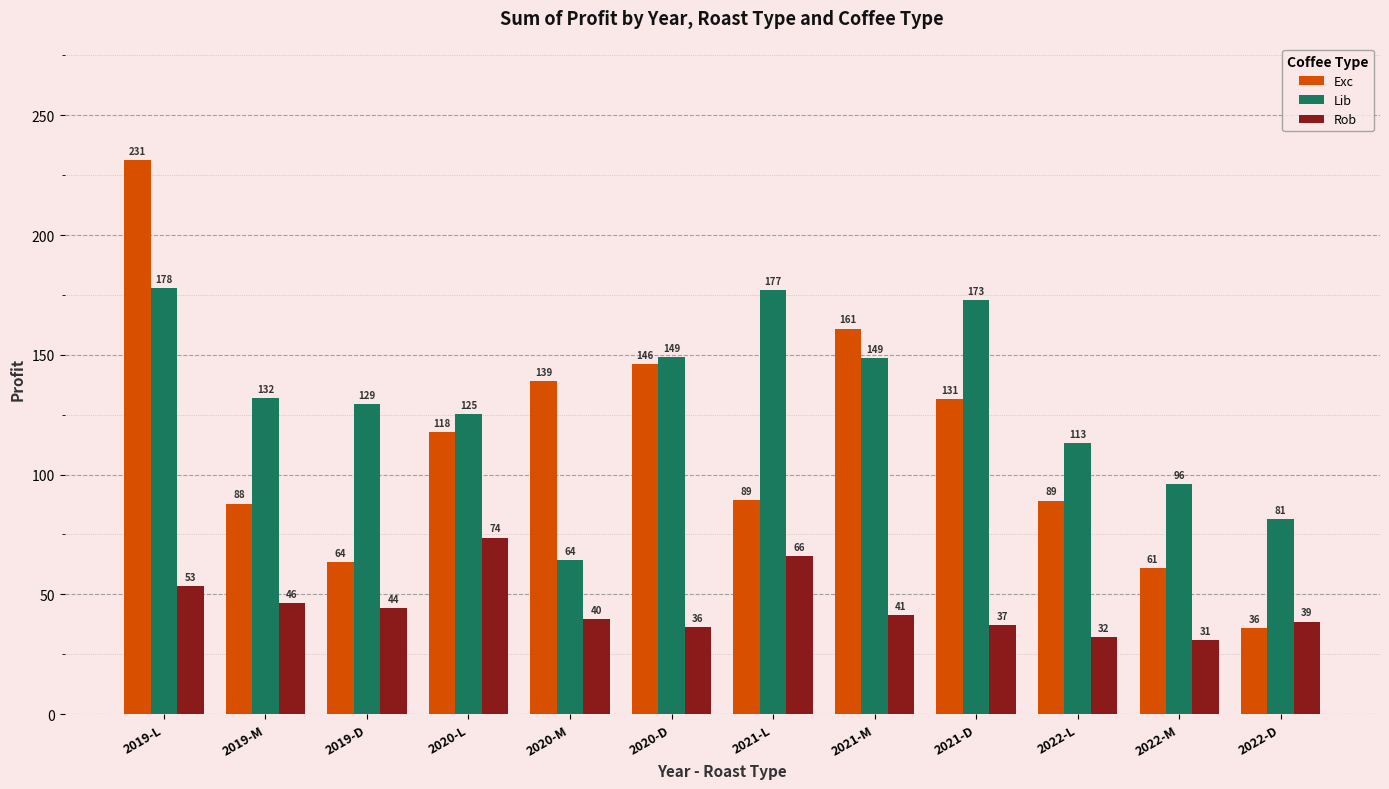

How many bars are there in total?

36